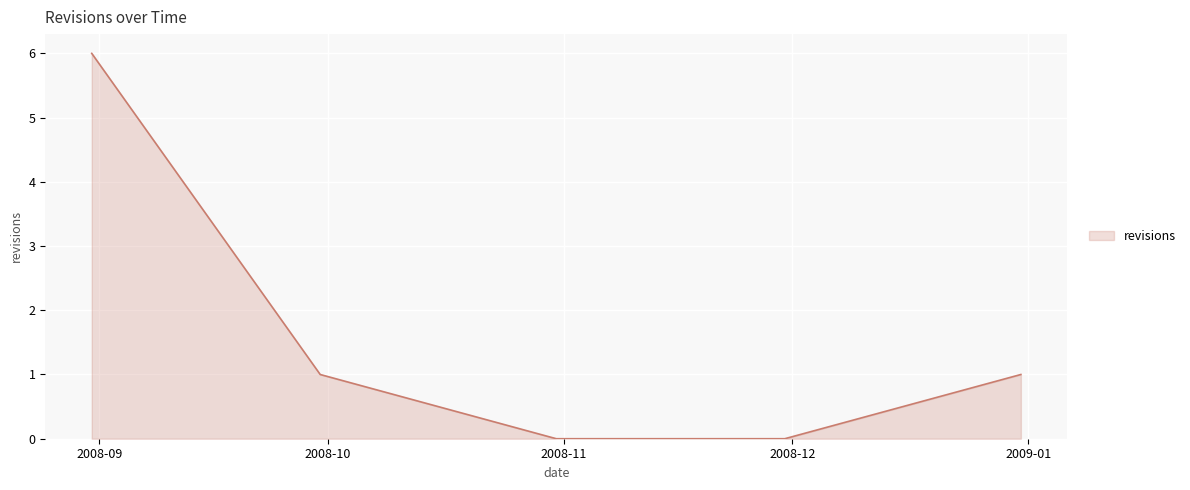

What is the difference between the maximum and minimum values?

6